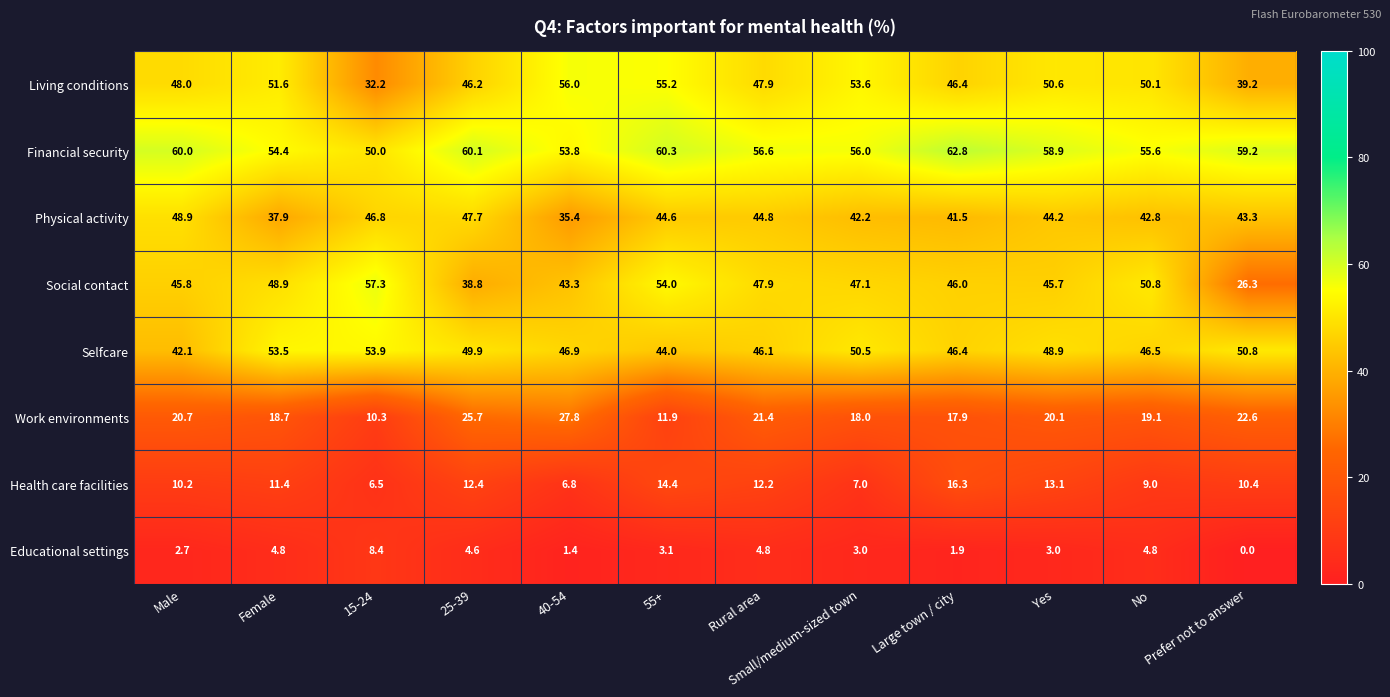

At which category is the sum across all series the highest?

55+